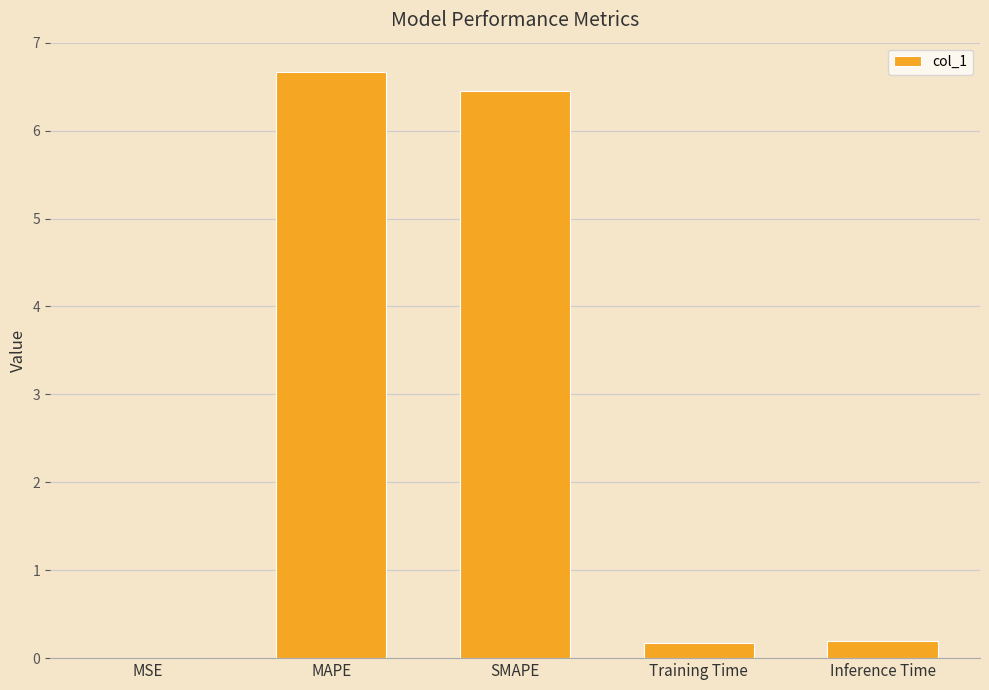

Which has a higher value, SMAPE or Training Time?

SMAPE